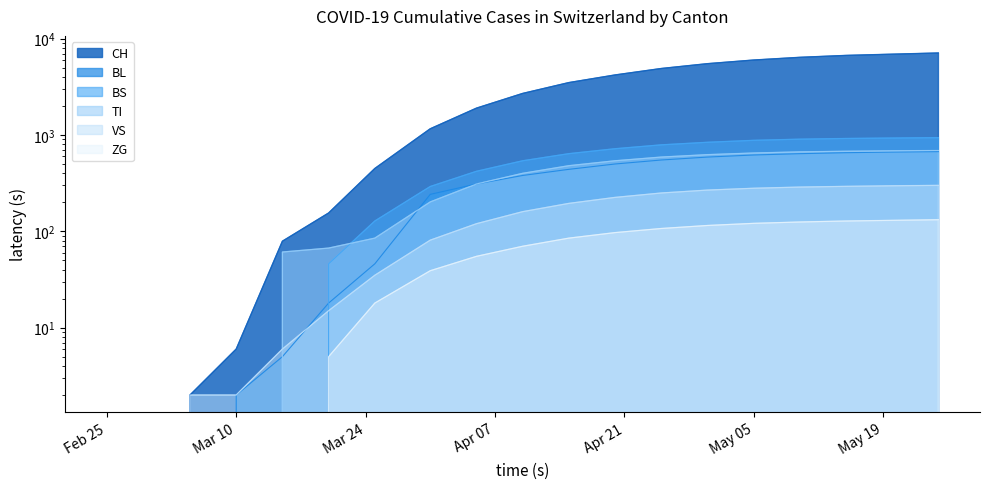

True or false: ZG and BL intersect in this chart.

False